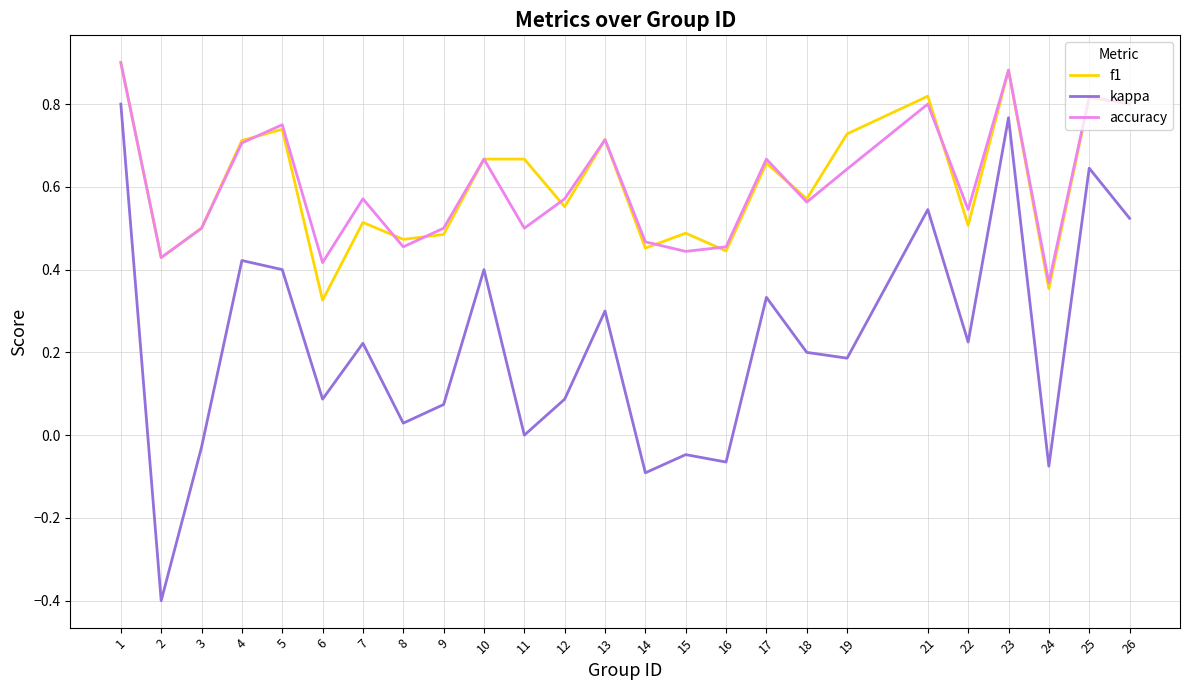

Which series has the widest spread of values?

kappa